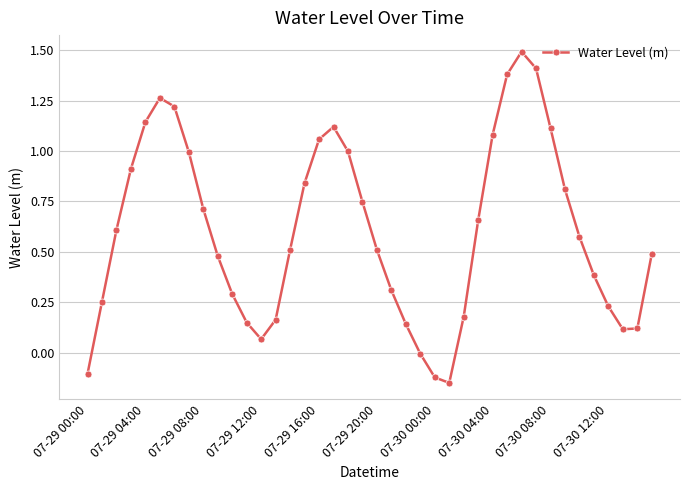

True or false: there are more than 1 points higher than both neighbors.

True